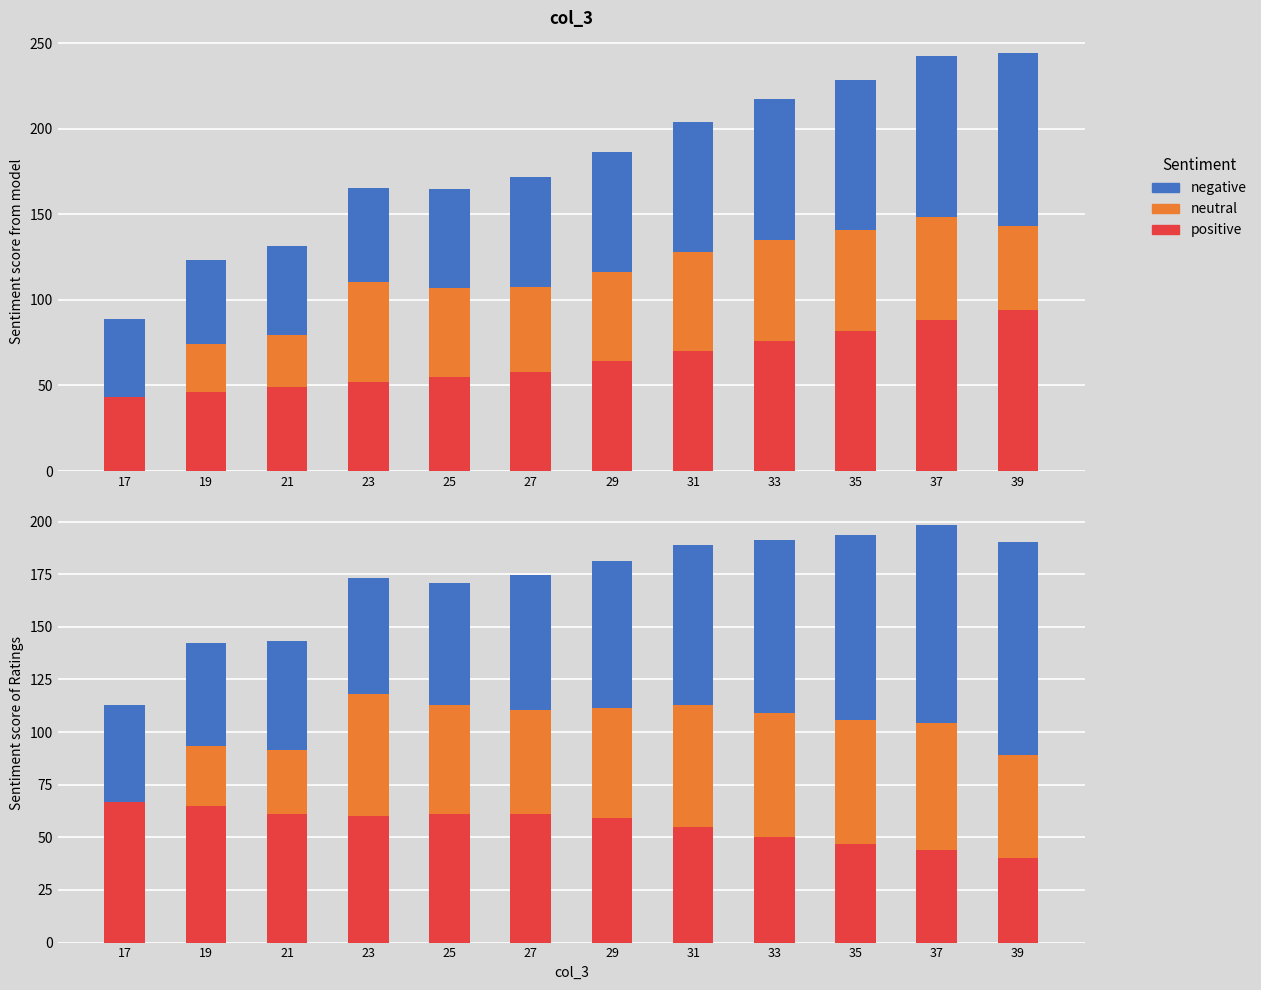

Rank the series by their maximum value, from lowest to highest.

neutral, positive, negative